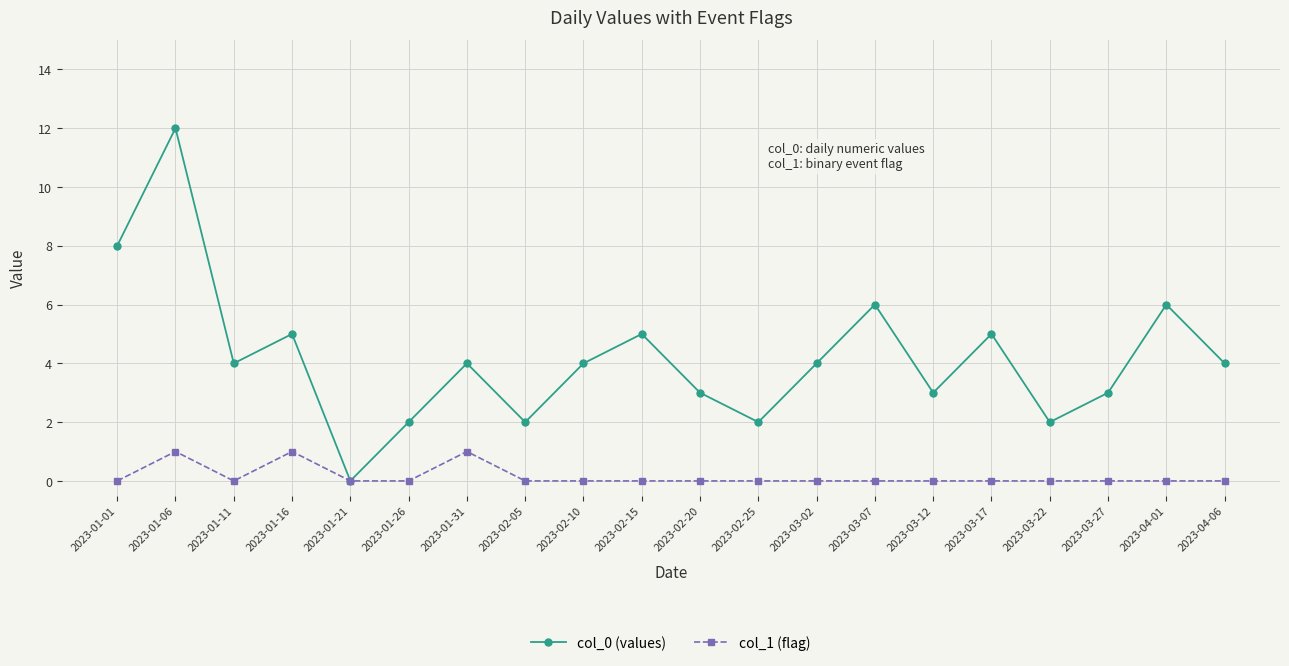

True or false: col_0 (values) has a value of 1 at 2023-03-22.

False